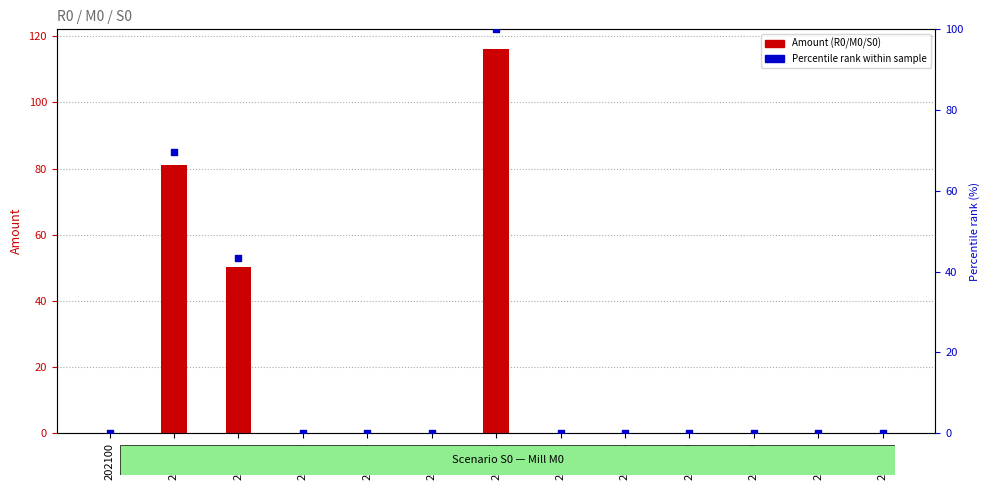

At which category is the sum across all series the highest?

202106